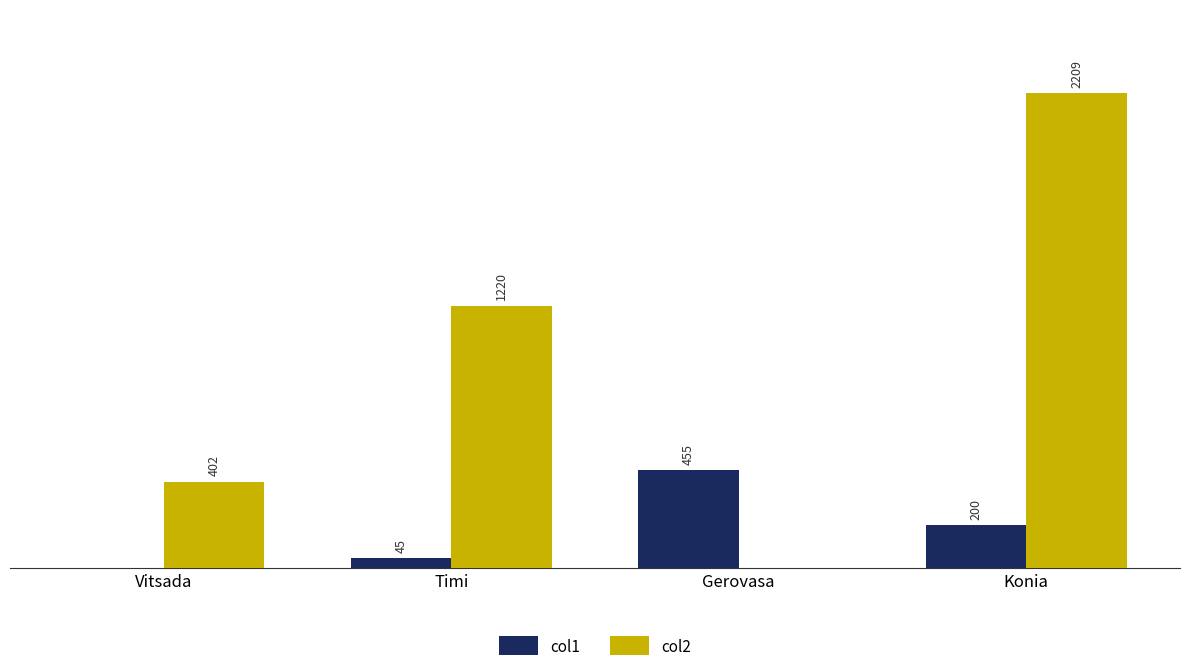

Which series changed the most between Vitsada and Gerovasa?

col1